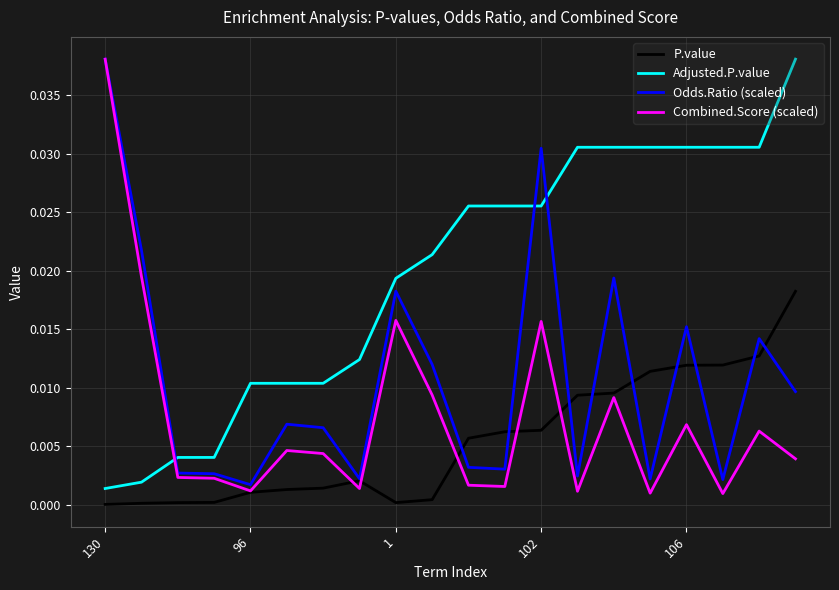

Which series has the largest total across all categories?

Adjusted.P.value